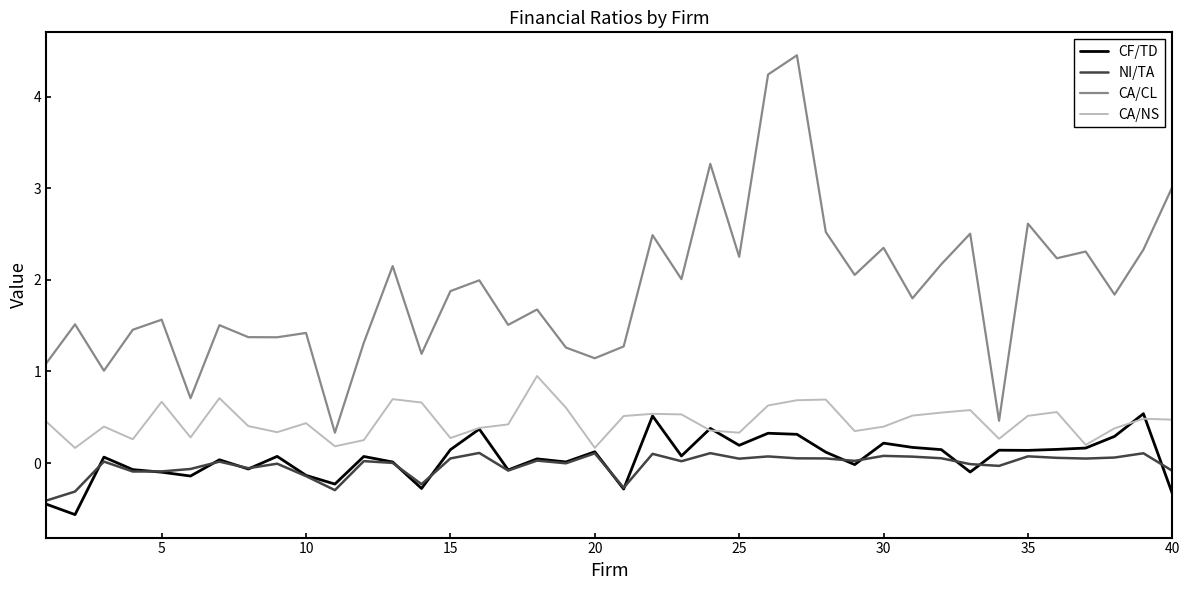

Which series has the widest spread of values?

CA/CL